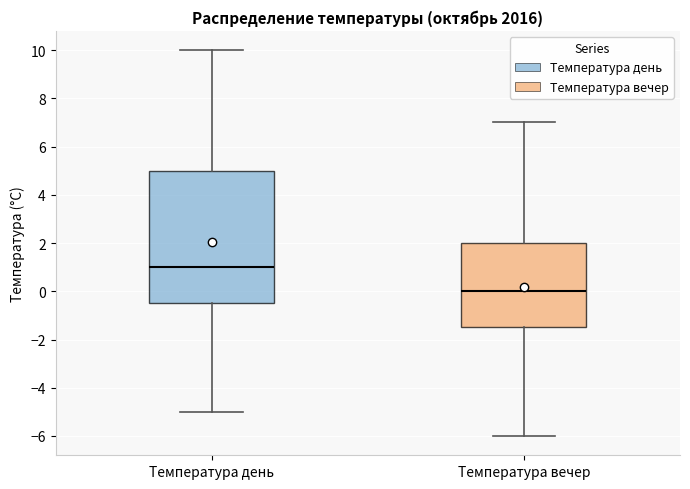

Reading left to right, read every box against the y-axis: the position of its median line, the range the box covers, and the ends of its whiskers. The values are not printed on the chart, so give them approximately, as read against the axis.

Температура день: median 1.0, box -0.4 to 5.0, whiskers -5.0 to 10.0
Температура вечер: median 0.0, box -1.4 to 2.0, whiskers -6.0 to 7.0